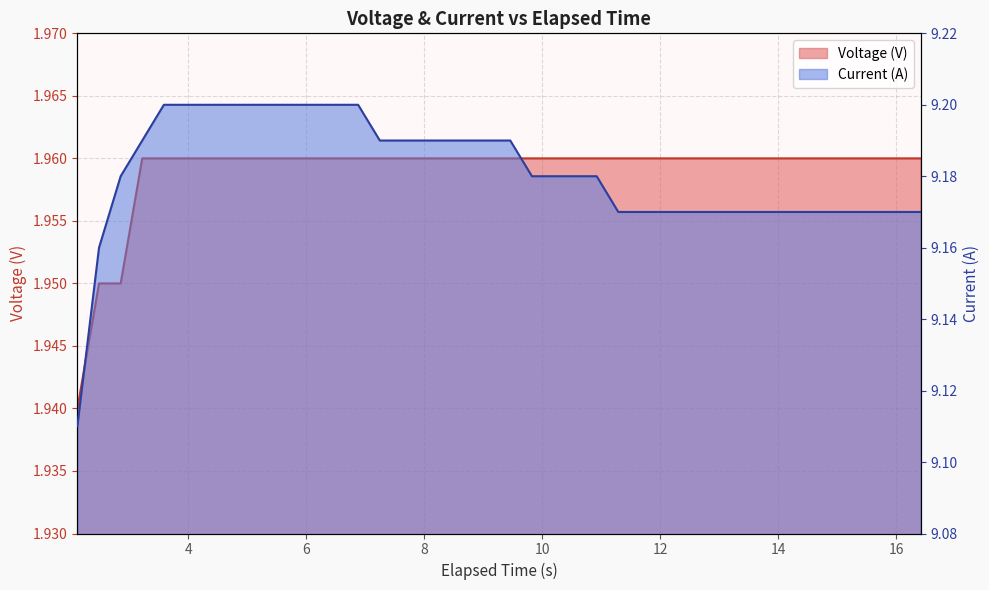

True or false: Voltage (V) and Current (A) intersect in this chart.

False